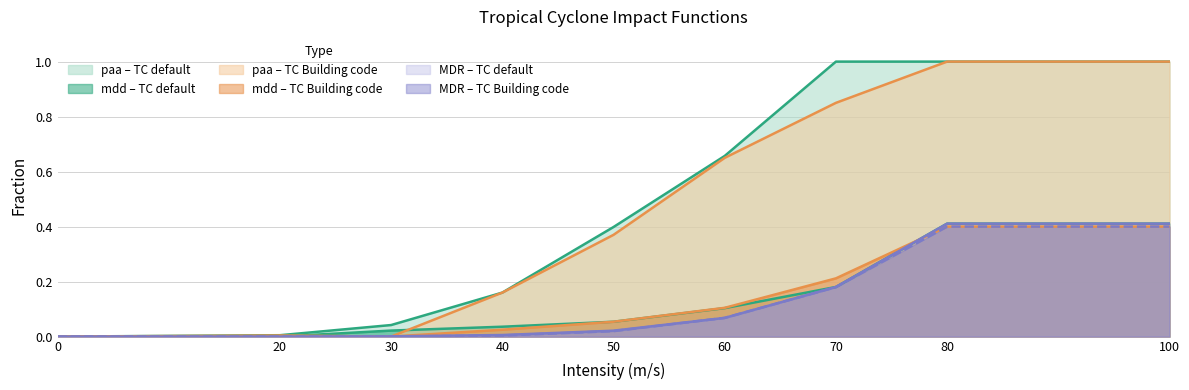

True or false: paa_default has more than 1 interior local peaks.

False